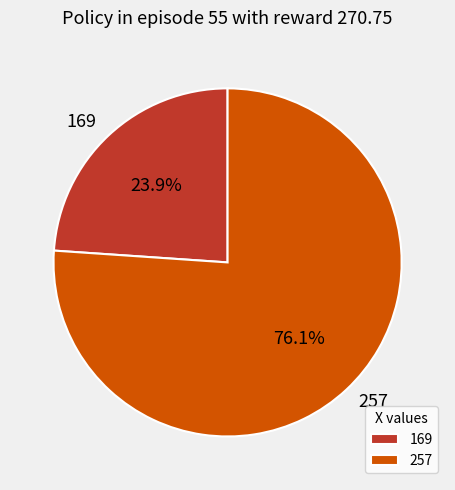

Do 169 and 257 together represent more than half of the pie?

Yes